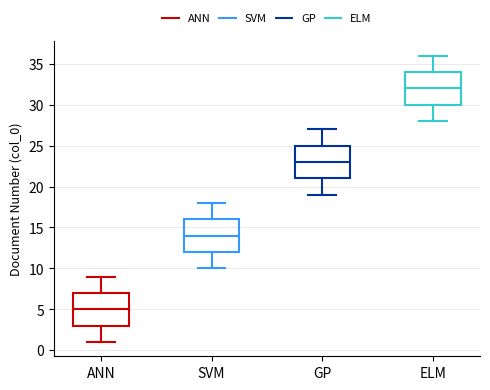

Reading left to right, read every box against the y-axis: the position of its median line, the range the box covers, and the ends of its whiskers. The values are not printed on the chart, so give them approximately, as read against the axis.

ANN: median 5, box 3 to 7, whiskers 1 to 9
SVM: median 14, box 12 to 16, whiskers 10 to 18
GP: median 23, box 21 to 25, whiskers 19 to 27
ELM: median 32, box 30 to 34, whiskers 28 to 36